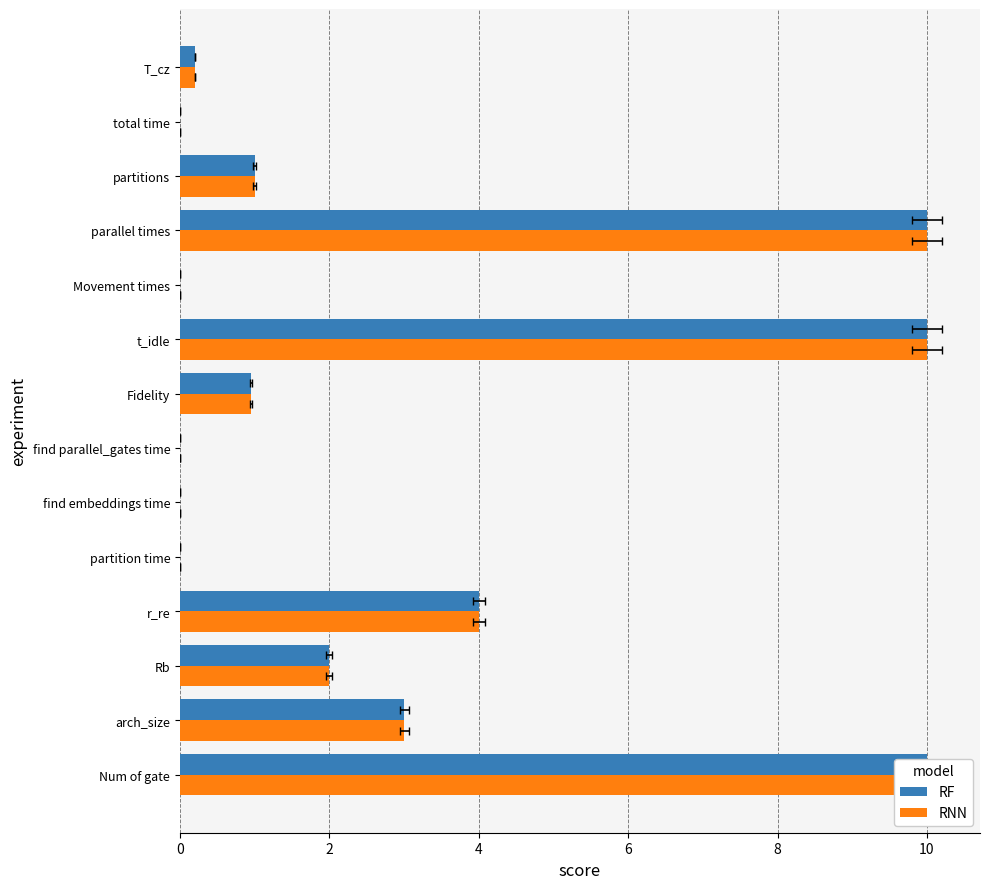

The value of RF at arch_size is 1.9. True or false?

False